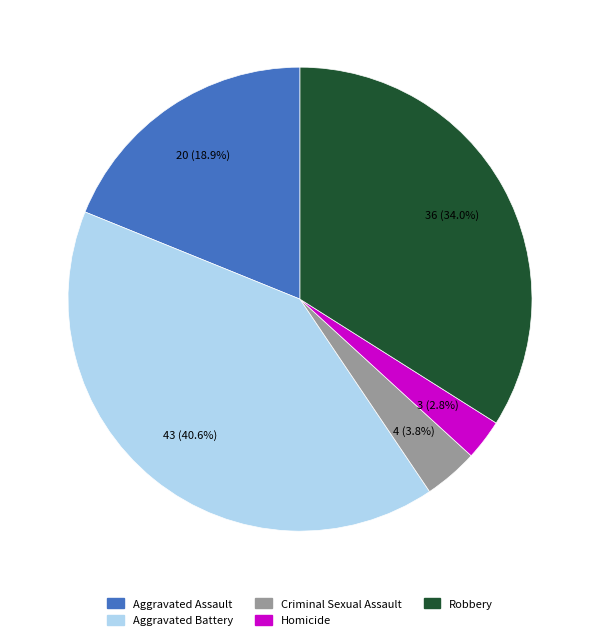

To the nearest percent, what portion does Aggravated Battery represent?

41%